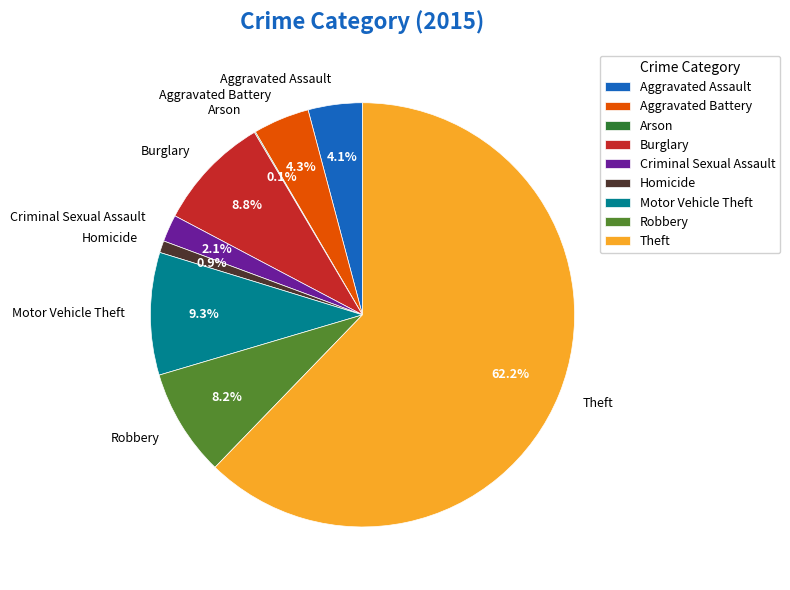

Is there a majority slice in this chart?

Yes